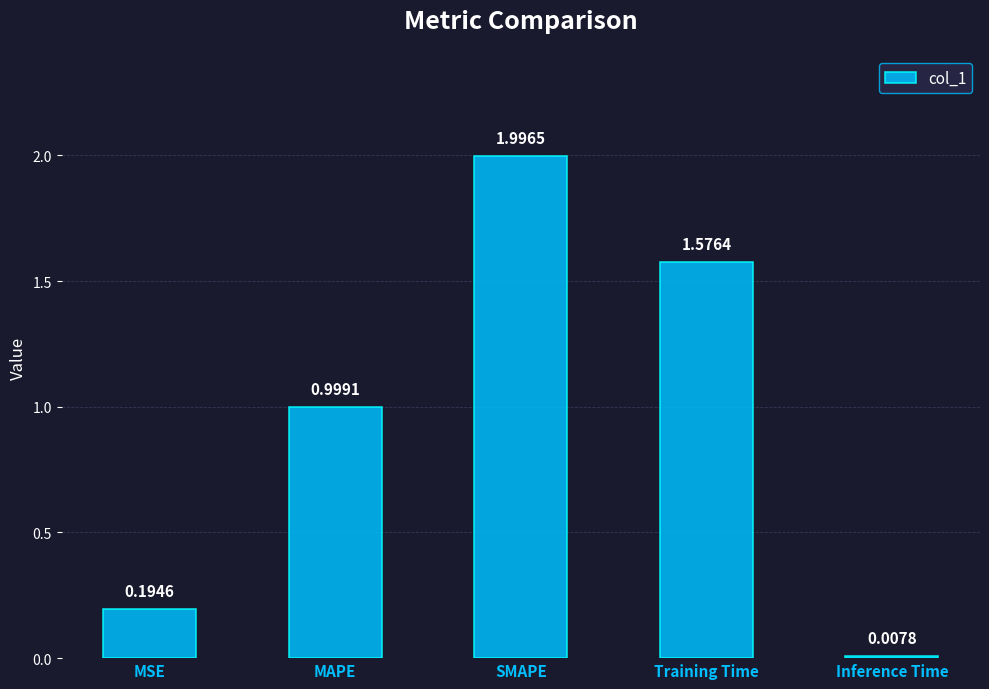

List the labels in order of value, smallest first.

Inference Time, MSE, MAPE, Training Time, SMAPE